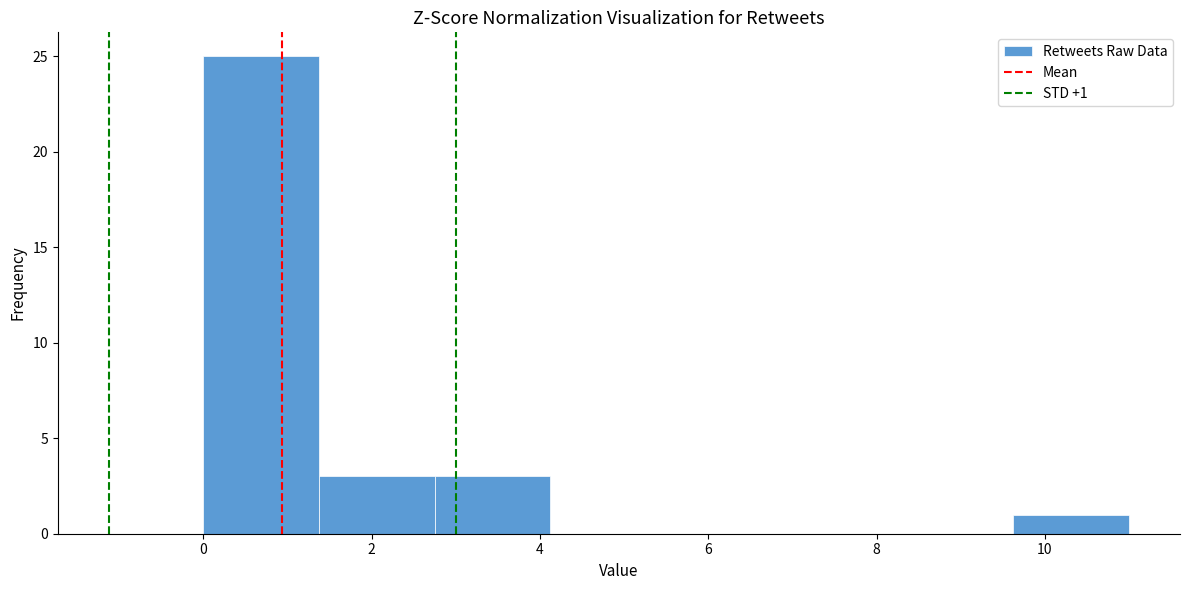

Over which range of the x-axis is the bar tallest?

0.0 to 1.4